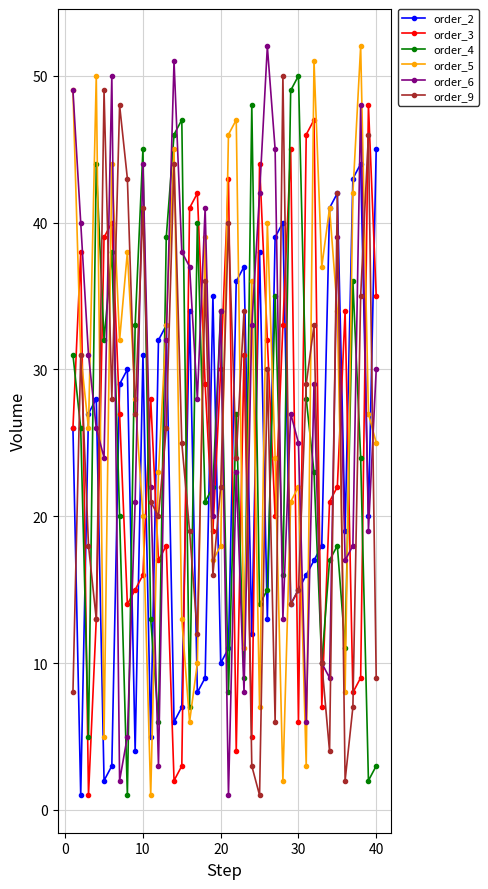

True or false: order_3 and order_4 cross at least once.

True